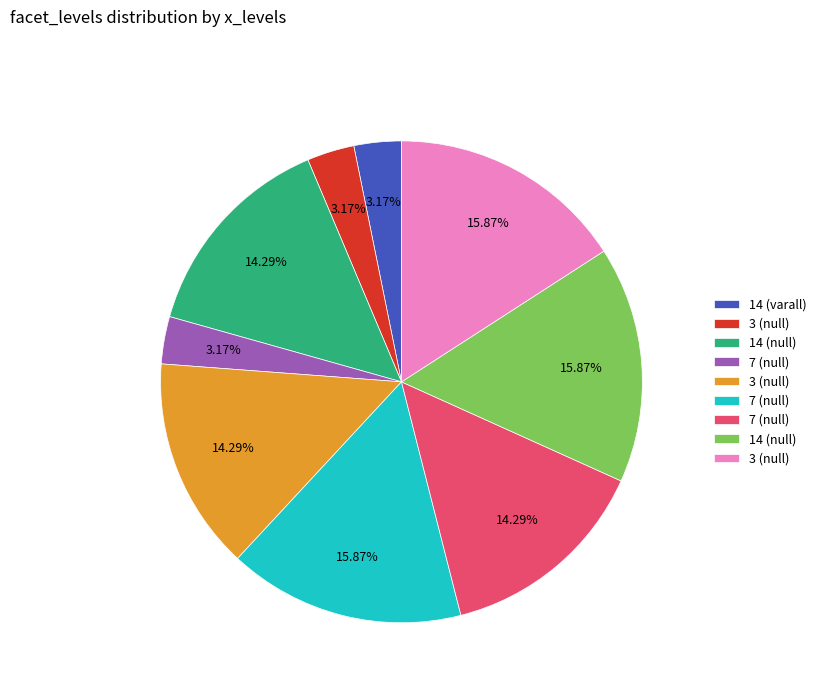

Is there a majority slice in this chart?

No